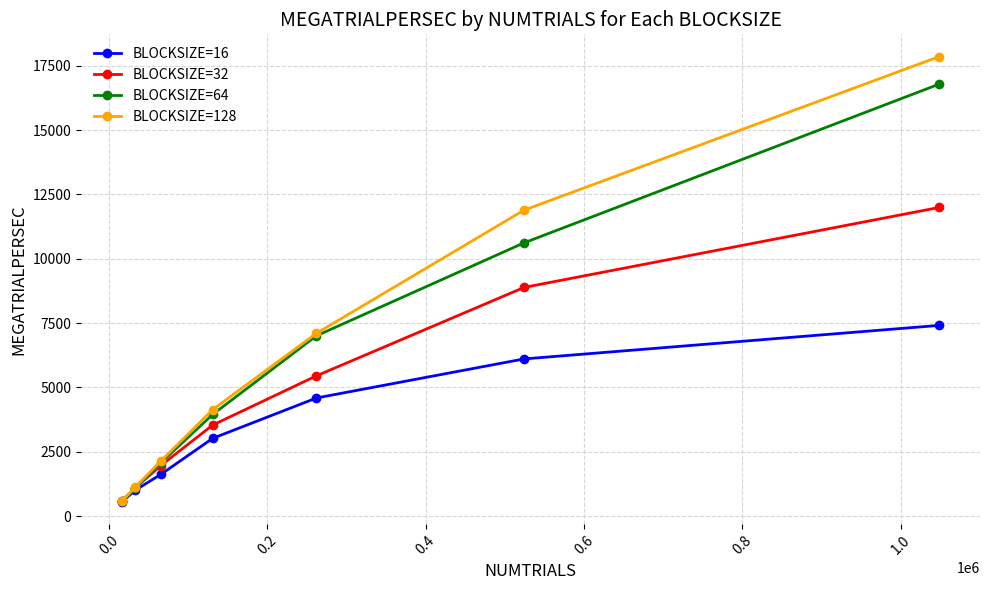

Reading left to right, what are all the values shown in this chart?

BLOCKSIZE=16: 551.7	995.1	1617.7	3020.6	4589.4	6106.6	7410.2
BLOCKSIZE=32: 571.4	1082.5	1961.7	3537.1	5450.4	8885.0	11994.1
BLOCKSIZE=64: 571.4	1079.0	2066.6	3949.9	7007.7	10618.3	16786.9
BLOCKSIZE=128: 571.4	1110.6	2137.8	4137.4	7104.9	11889.7	17857.2